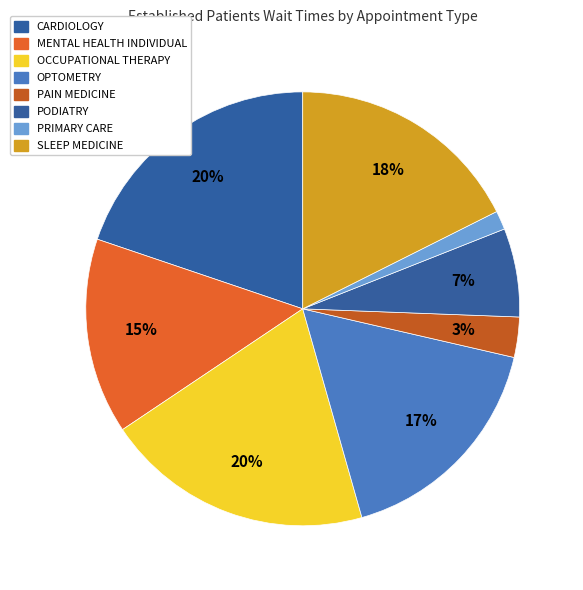

How many segments does this pie chart have?

8